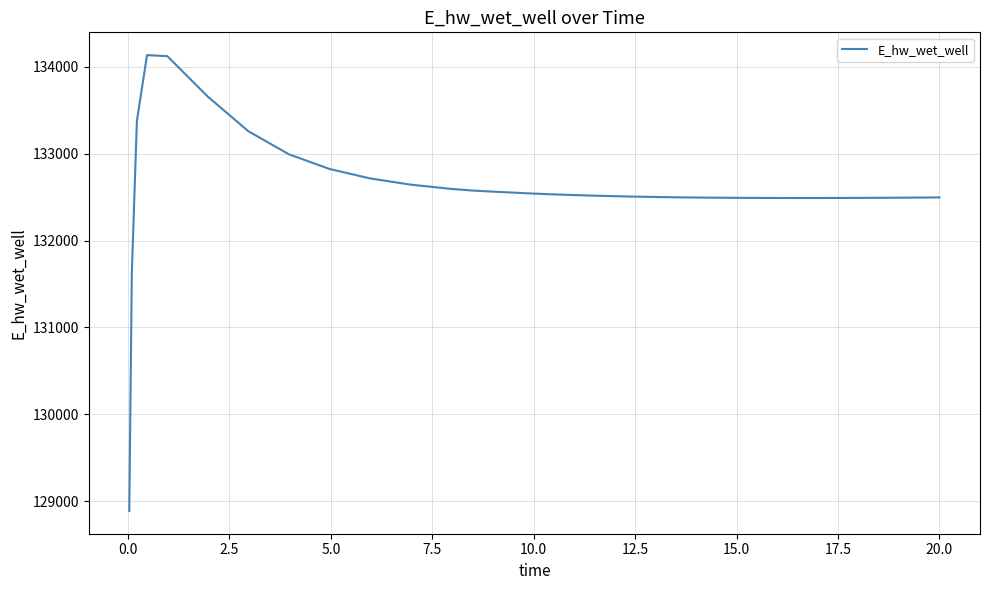

What is the difference between the maximum and minimum values?

5248.8